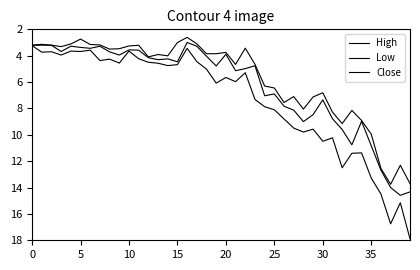

At which label does Close reach its peak?

38